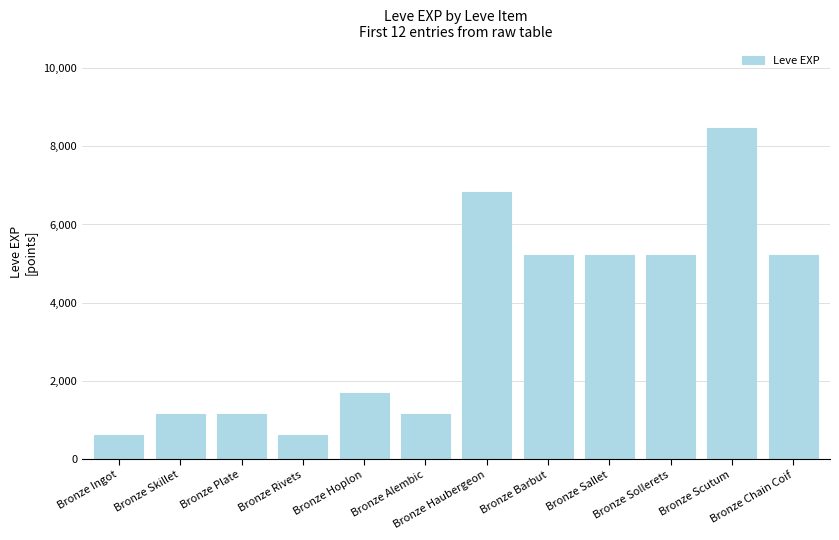

Does the chart contain stacked bars?

No